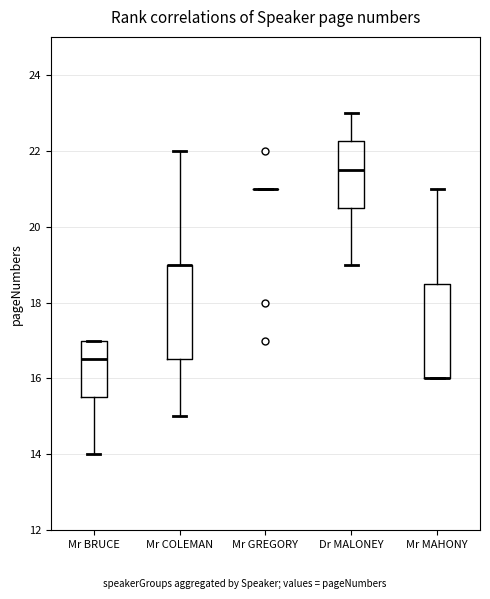

Reading left to right, transcribe this box plot: for each box, give where its median line is, the range the box spans, and where its two whiskers end, as read against the y-axis. The values are not printed on the chart, so give them approximately, as read against the axis.

Mr BRUCE: median 16.6, box 15.6 to 17.0, whiskers 14.0 to 17.0
Mr COLEMAN: median 19.0 (drawn on the box's upper edge), box 16.6 to 19.0, whiskers 15.0 to 22.0
Mr GREGORY: box collapsed to a line at 21.0, whiskers 21.0 to 21.0
Dr MALONEY: median 21.6, box 20.6 to 22.2, whiskers 19.0 to 23.0
Mr MAHONY: median 16.0 (drawn on the box's lower edge), box 16.0 to 18.6, whiskers 16.0 to 21.0